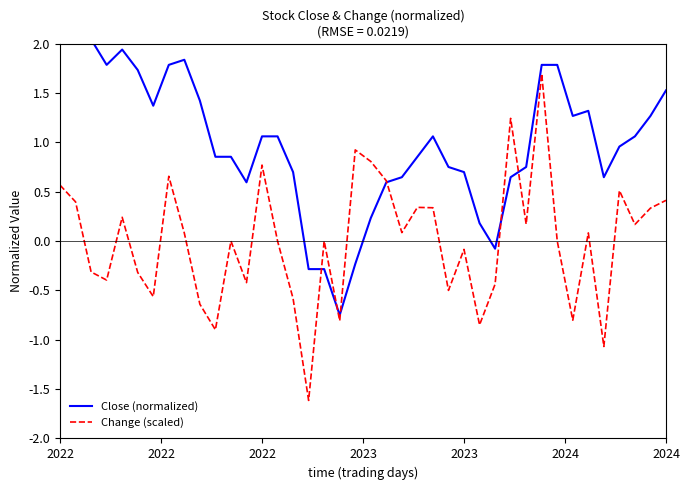

Reading left to right, list all the values displayed in this chart.

Close (normalized): 2.0	2.2	2.0	1.8	1.9	1.7	1.4	1.8	1.8	1.4	0.9	0.9	0.6	1.1	1.1	0.7	-0.3	-0.3	-0.8	-0.2	0.2	0.6	0.6	0.9	1.1	0.8	0.7	0.2	-0.1	0.6	0.8	1.8	1.8	1.3	1.3	0.6	1.0	1.1	1.3	1.5
Change (scaled): 0.6	0.4	-0.3	-0.4	0.2	-0.3	-0.6	0.7	0.1	-0.6	-0.9	0.0	-0.4	0.8	0.0	-0.6	-1.6	0.0	-0.8	0.9	0.8	0.6	0.1	0.3	0.3	-0.5	-0.1	-0.8	-0.4	1.2	0.2	1.7	0.0	-0.8	0.1	-1.1	0.5	0.2	0.3	0.4